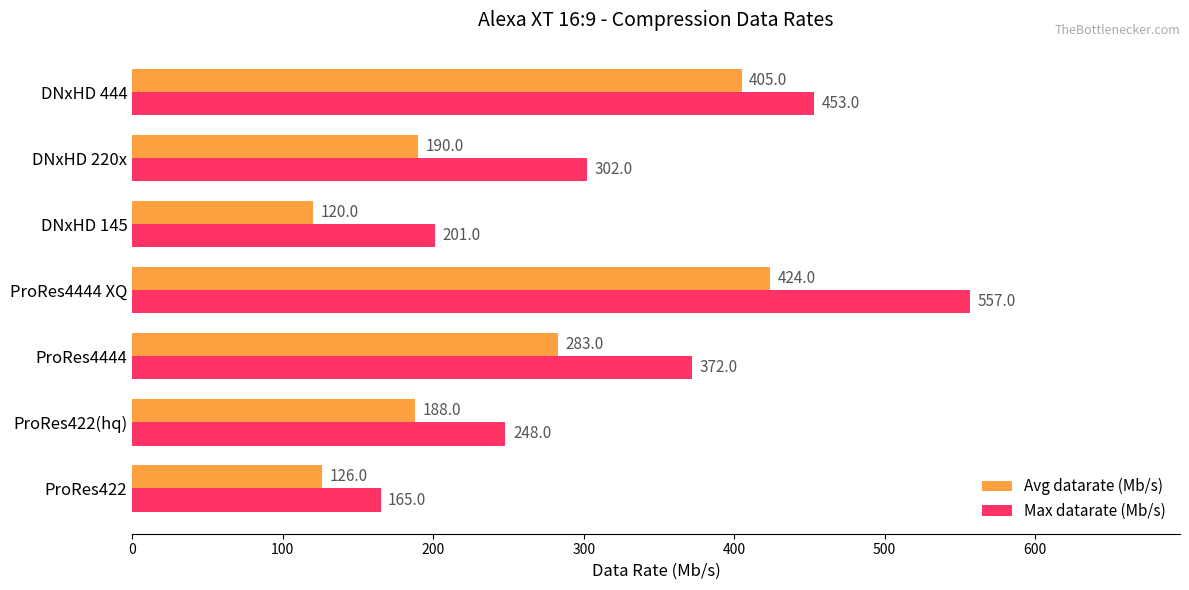

Which series changed the most between ProRes422 and DNxHD 444?

Max datarate (Mb/s)